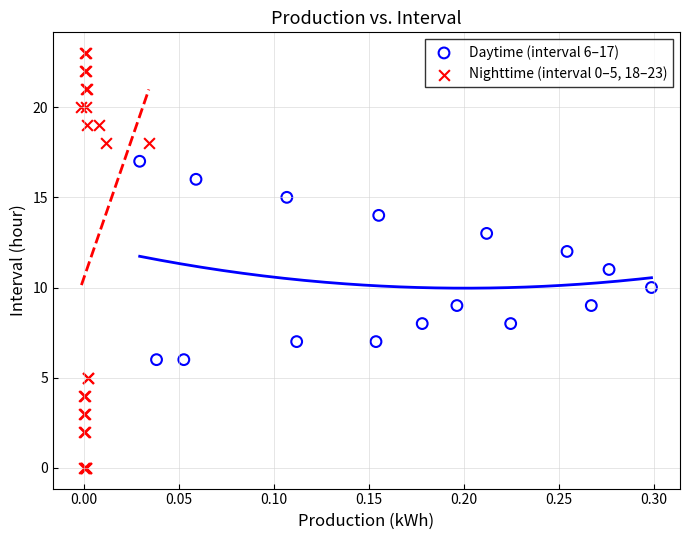

Which series reaches the minimum Y coordinate?

Nighttime (interval 0–5, 18–23)